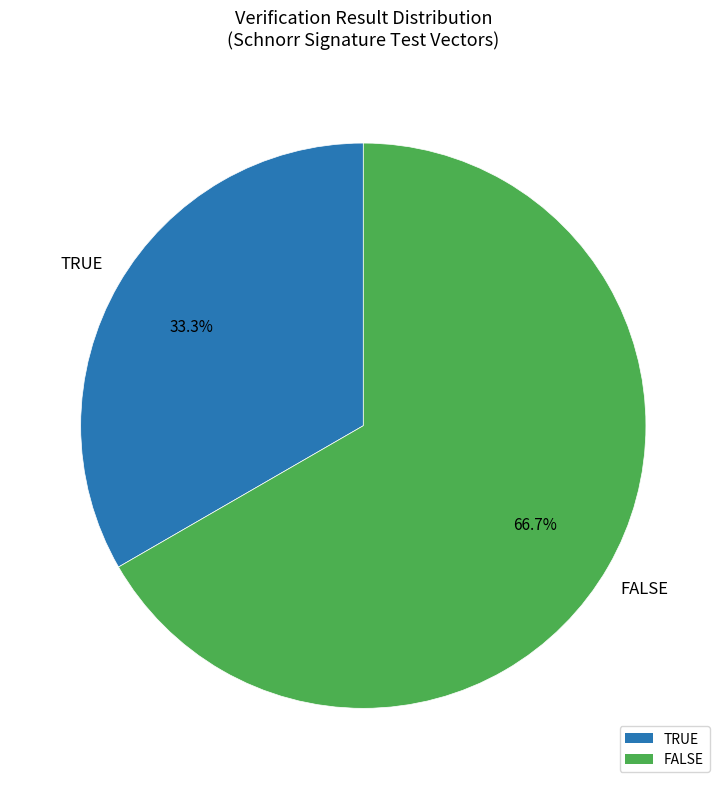

How many segments does this pie chart have?

2